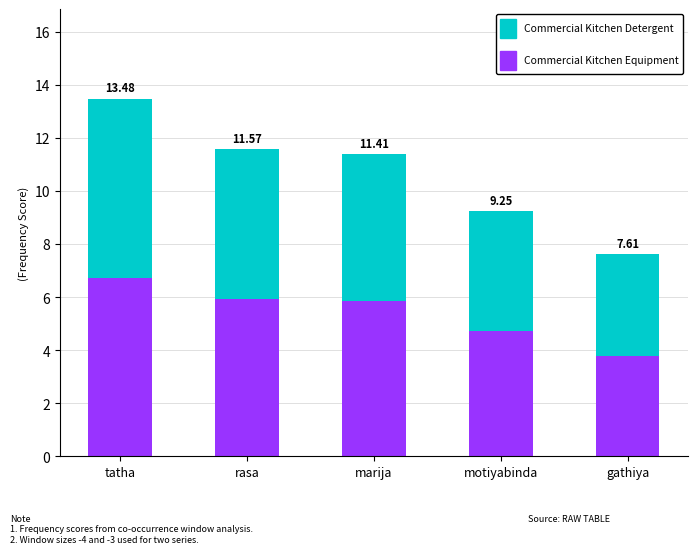

What are all the series names shown in the legend?

Commercial Kitchen Detergent, Commercial Kitchen Equipment